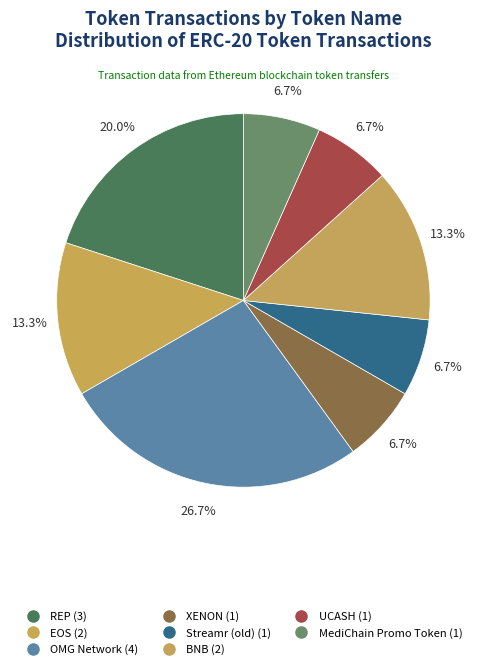

To the nearest percent, what portion does REP represent?

20%